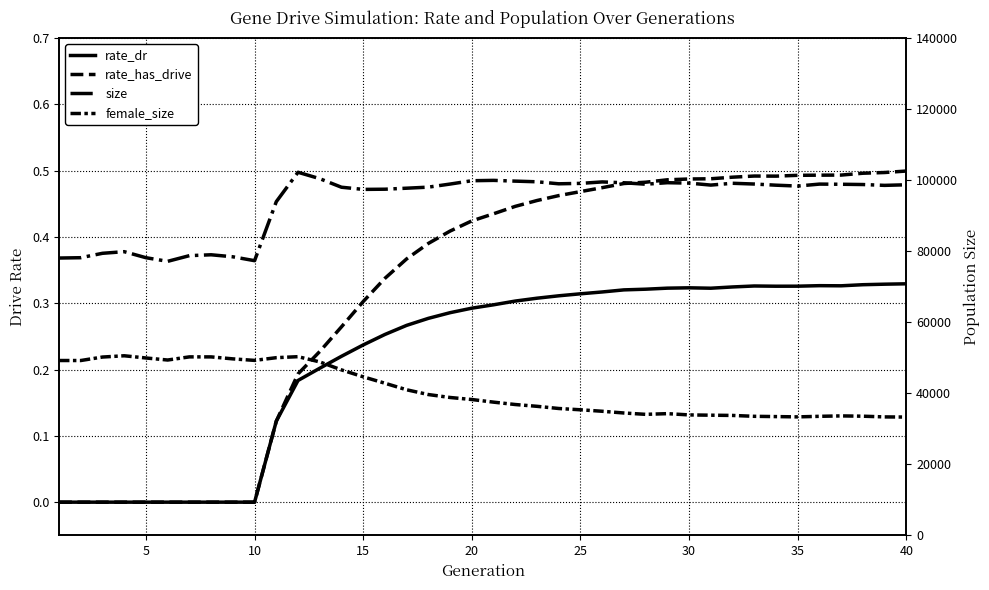

The value of rate_dr at 35 is 0.4. True or false?

False